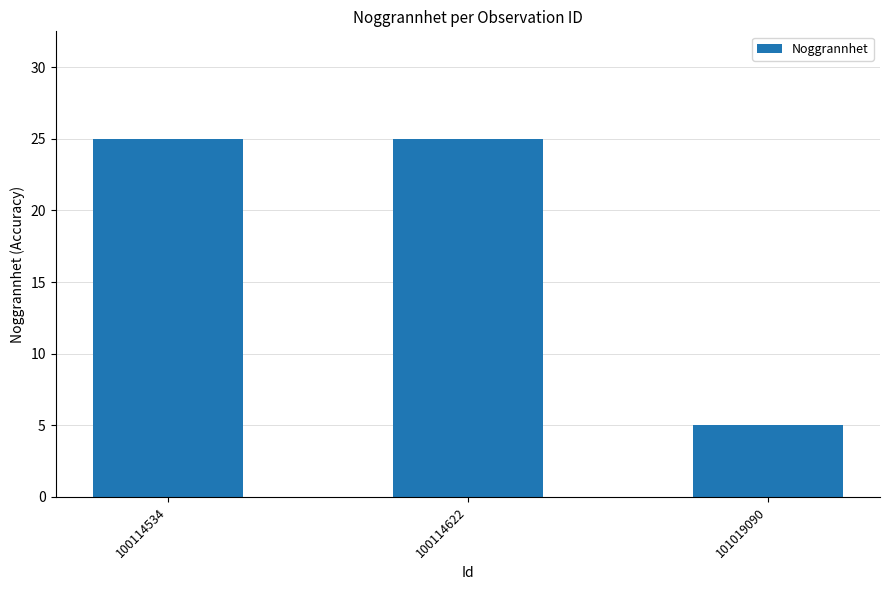

Is it true that the value at 101019090 is 5?

True